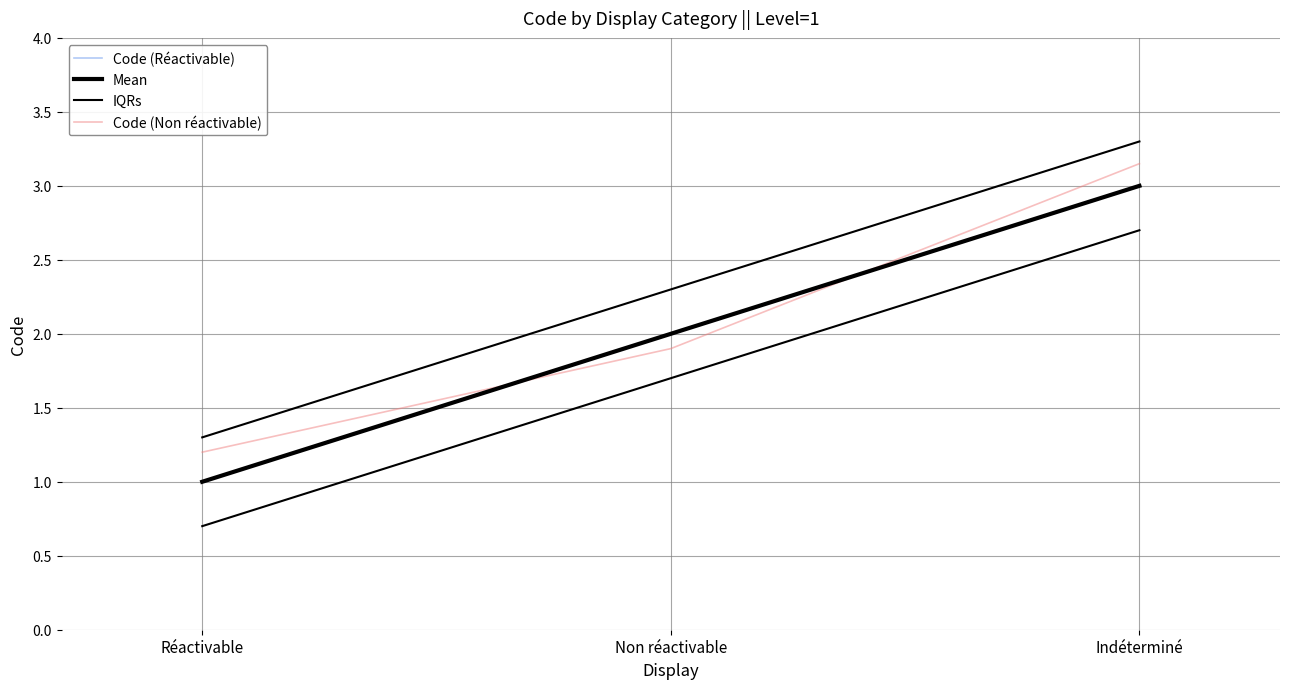

At how many categories does at least one series exceed 1?

3